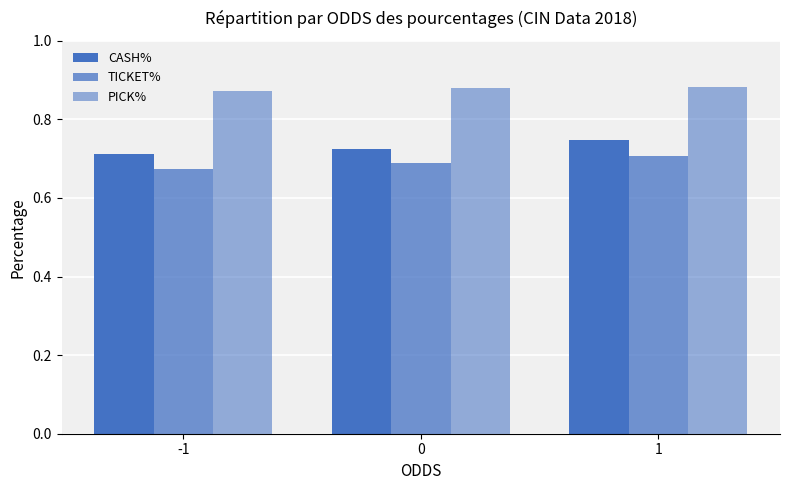

What is the minimum value for CASH%?

0.7